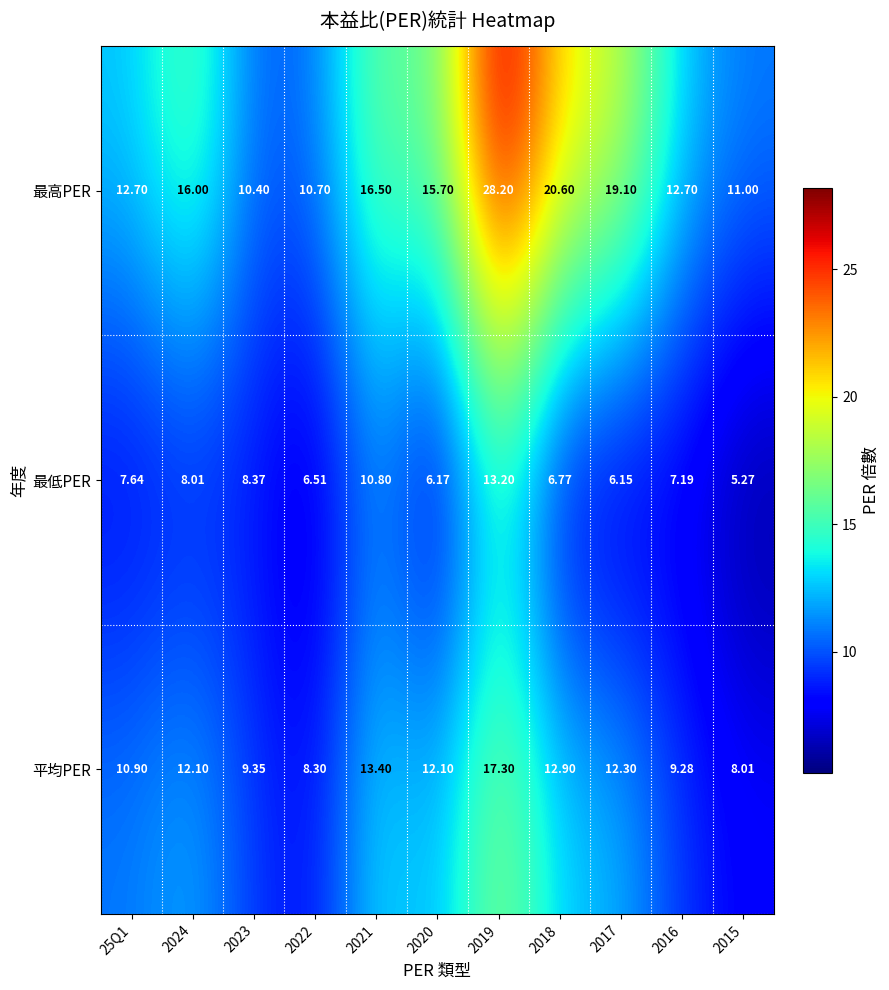

Rank the series by their maximum value, from highest to lowest.

最高PER, 平均PER, 最低PER